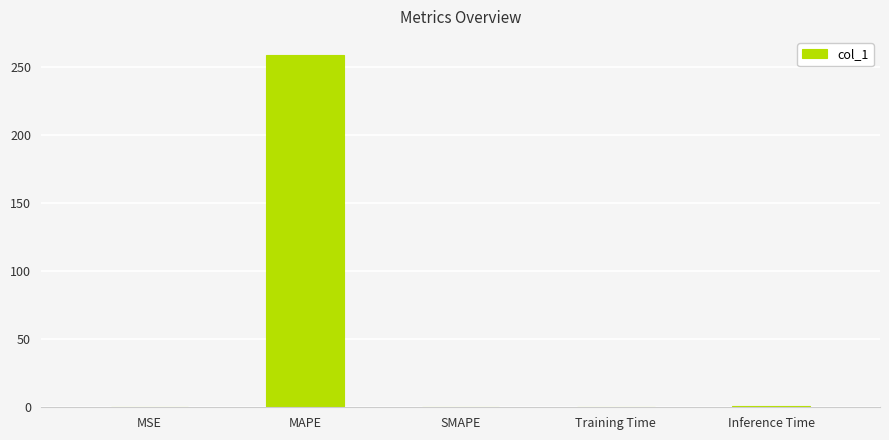

How many data points does each series have?

5